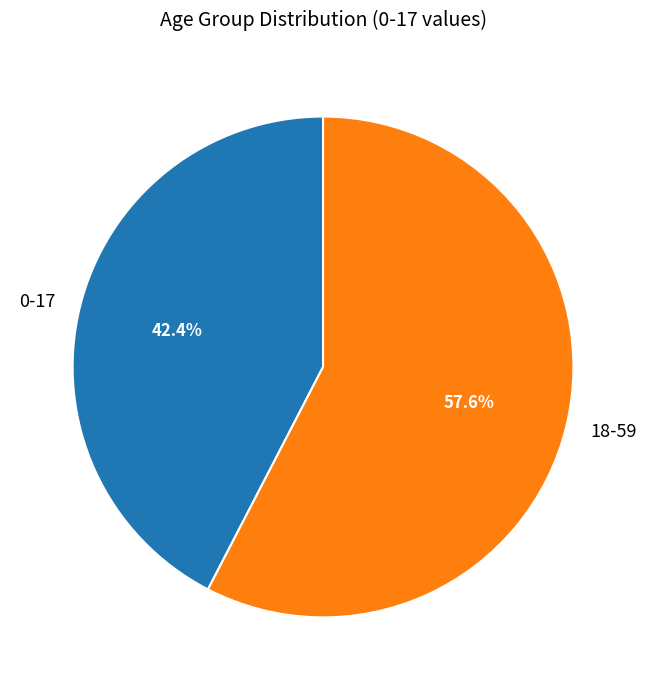

How many segments does this pie chart have?

2